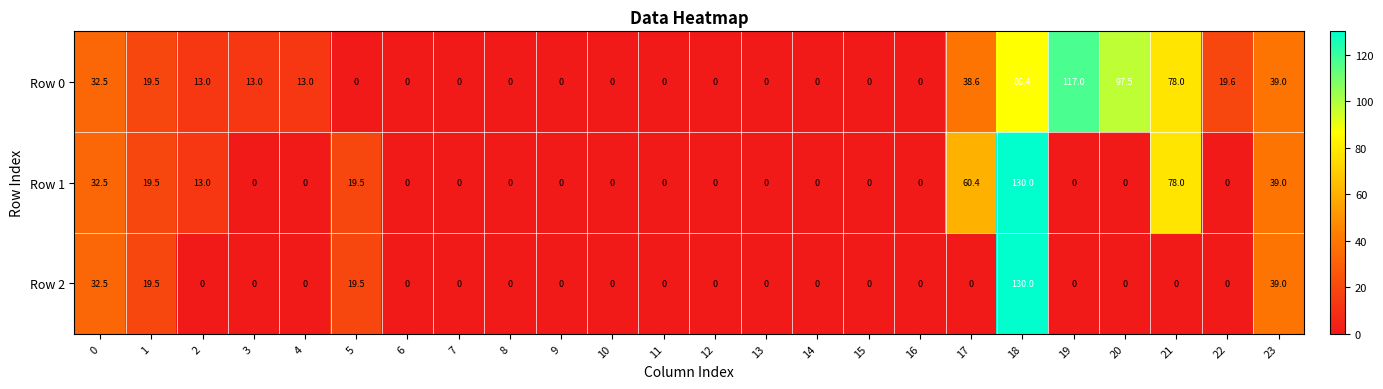

Is it true that Row 2 equals -72.2 at 12?

False